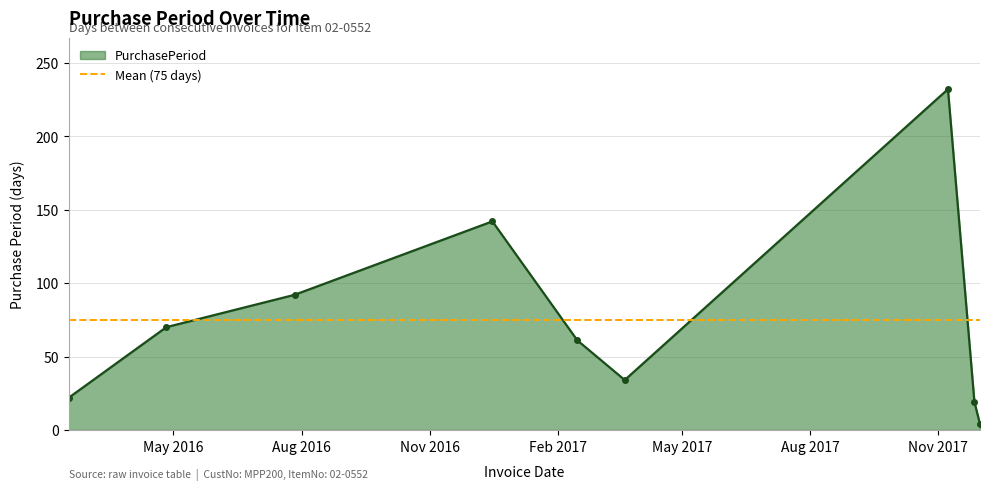

What is the minimum value shown in the chart?

4